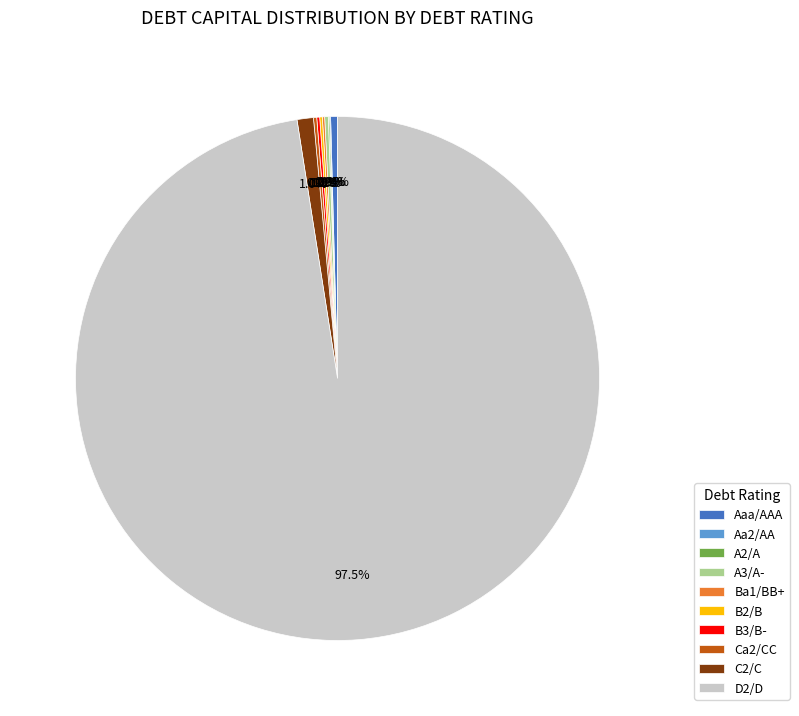

The D2/D slice represents 81% of the pie. True or false?

False